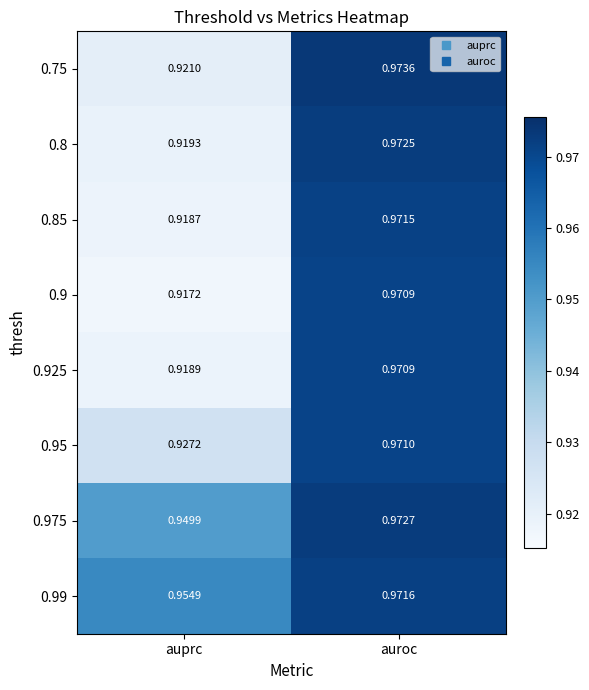

At which category is the sum across all series the highest?

auroc